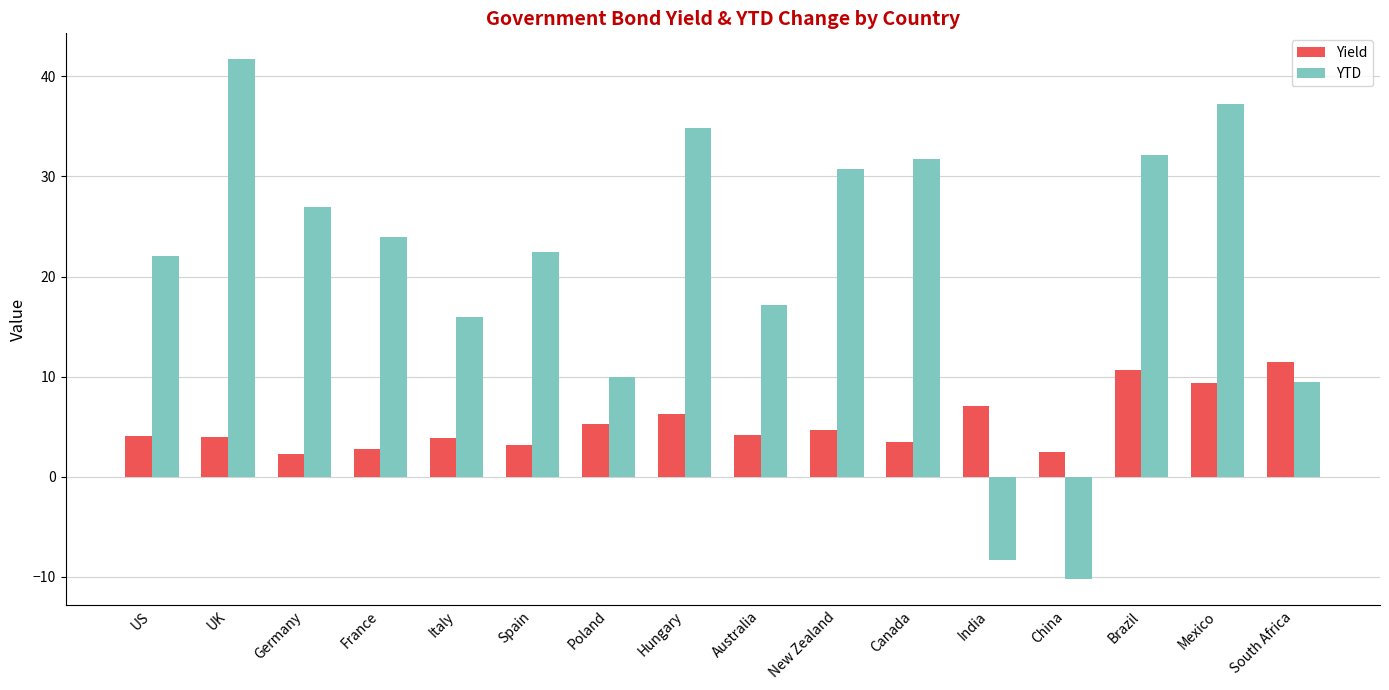

What is the difference between the second highest and second lowest values in the YTD series?

45.6